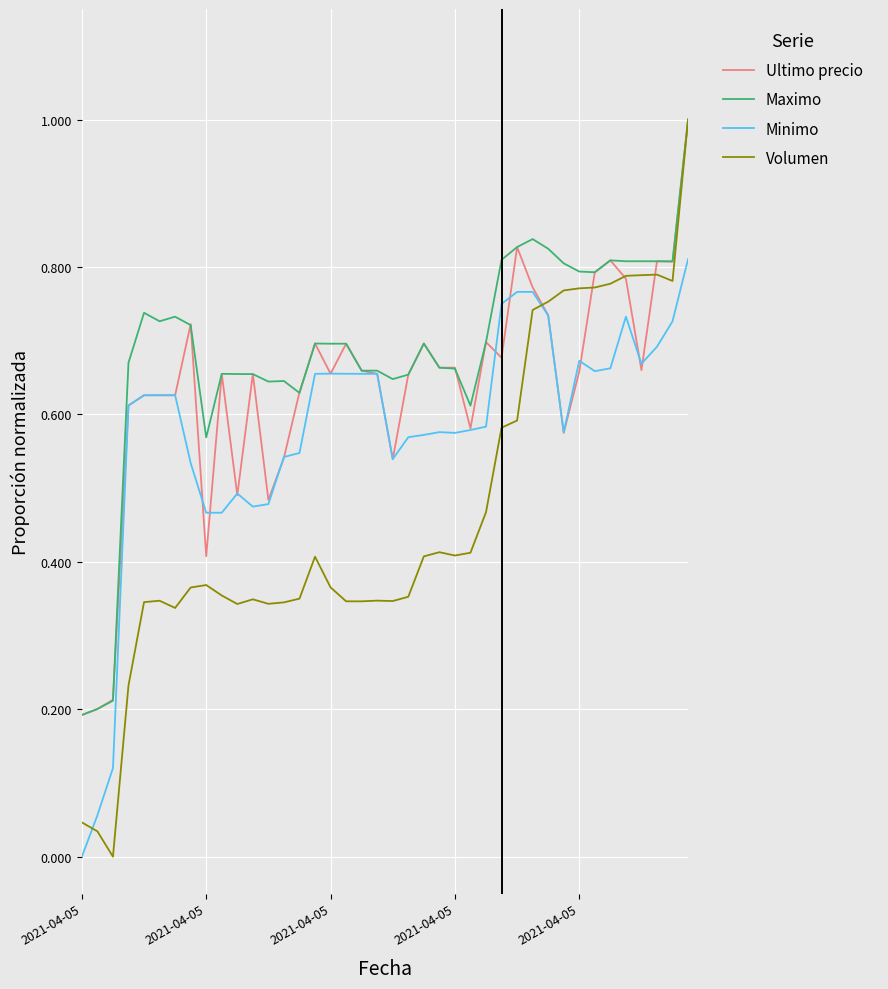

What is the maximum value for Ultimo precio?

1.0